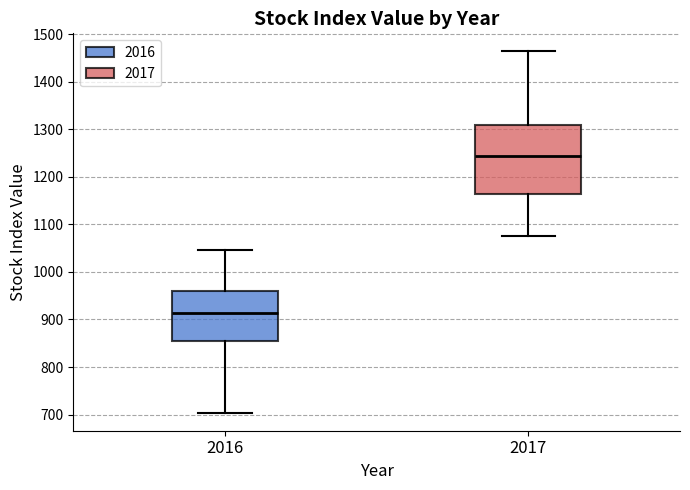

Reading left to right, transcribe this box plot: for each box, give where its median line is, the range the box spans, and where its two whiskers end, as read against the y-axis. The values are not printed on the chart, so give them approximately, as read against the axis.

2016: median 910, box 860 to 960, whiskers 700 to 1050
2017: median 1240, box 1170 to 1310, whiskers 1080 to 1460